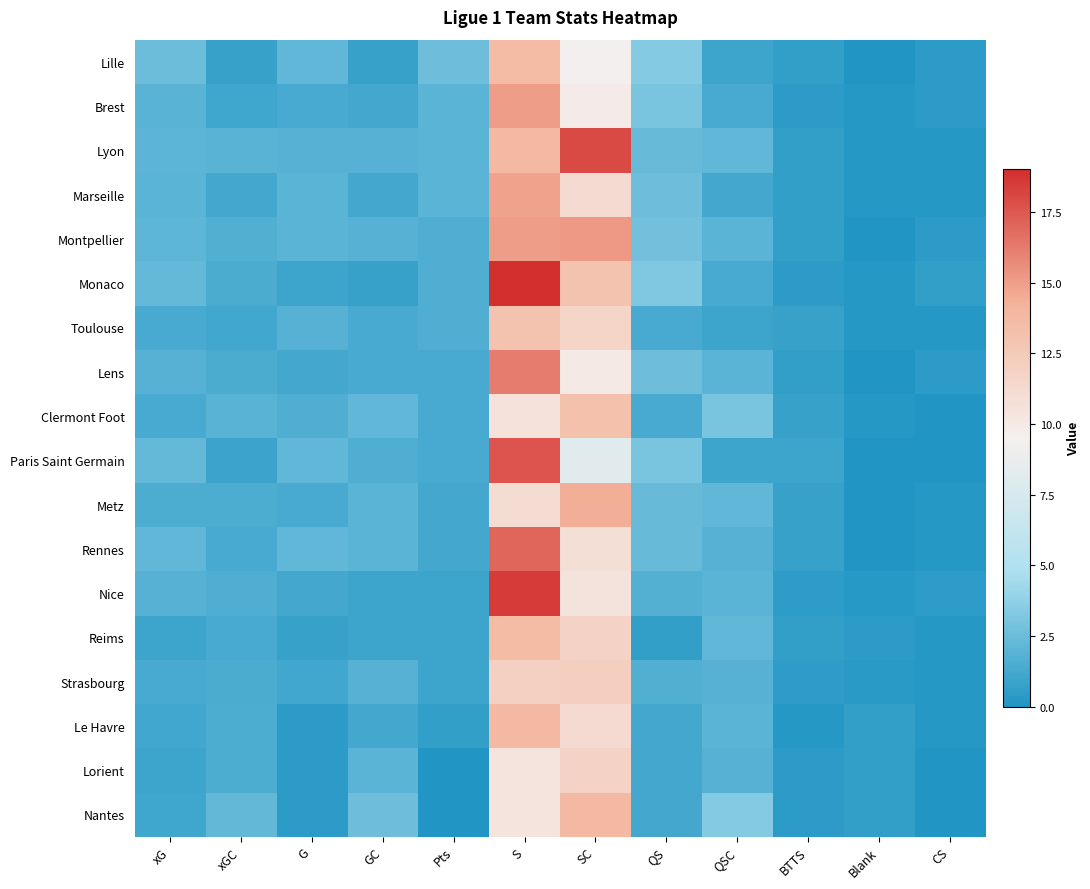

How many data points does each series have?

12